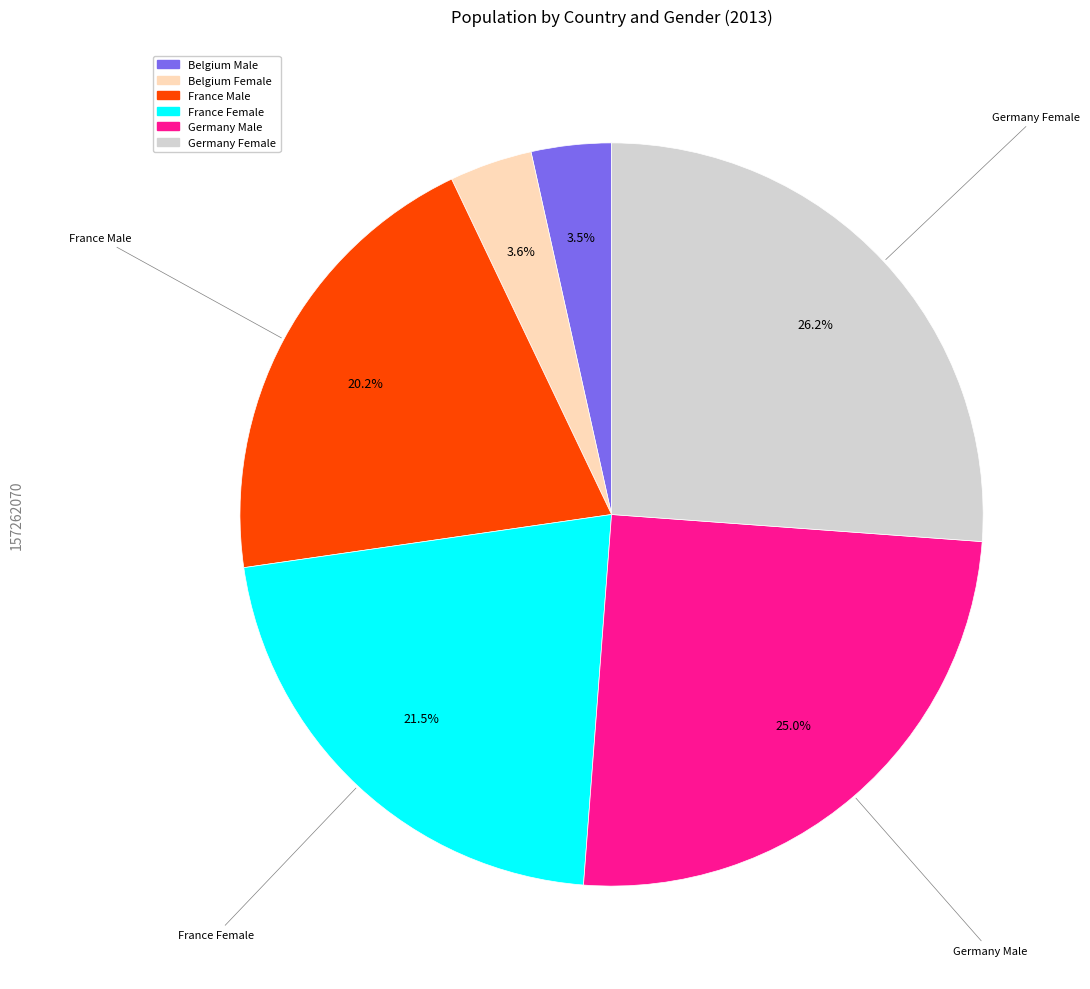

Approximately how many times larger is the value at Belgium Female compared to Belgium Male?

1.0